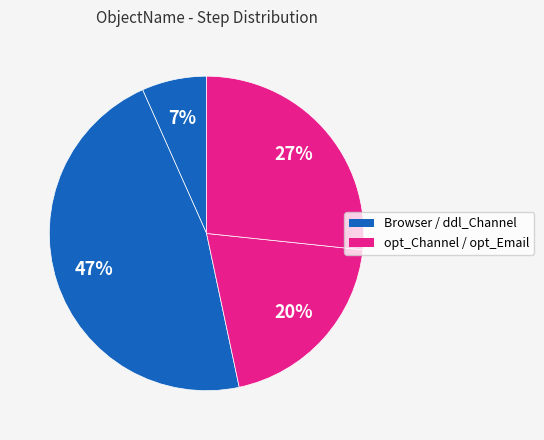

How many segments does this pie chart have?

4